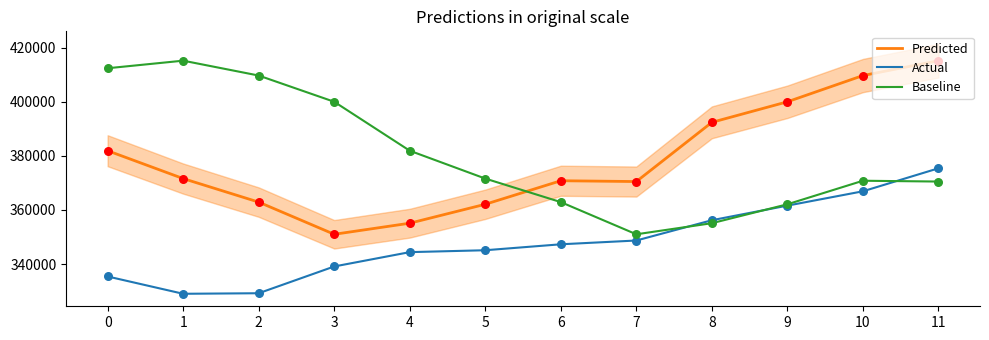

What are all the series names shown in the legend?

Predicted, Actual, Baseline